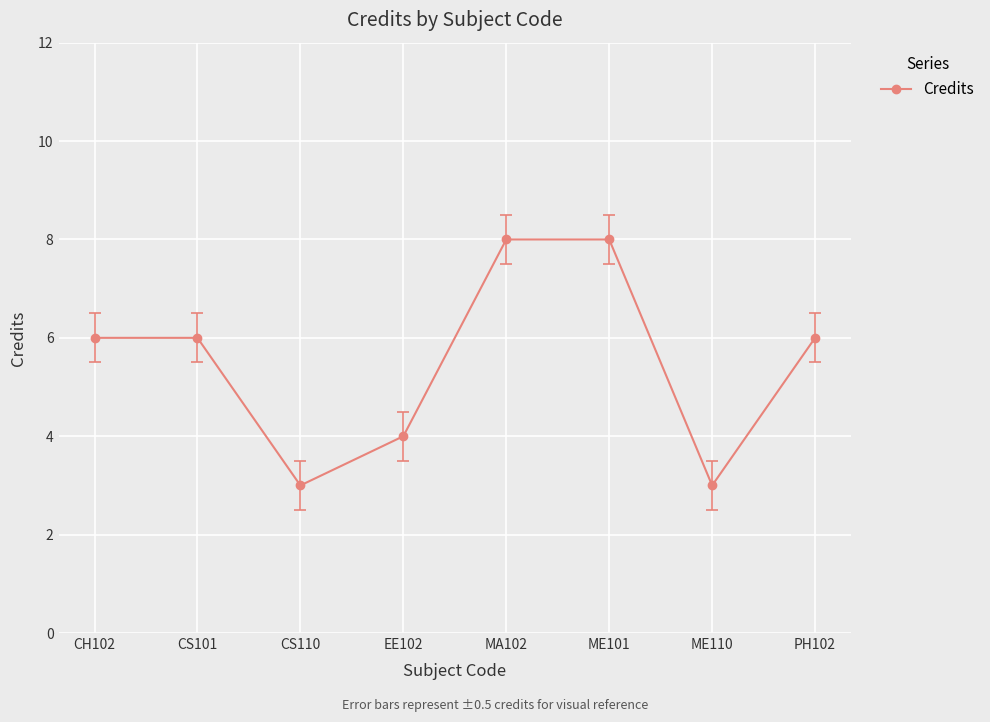

What is the ratio of the value at EE102 to the value at CH102?

0.7